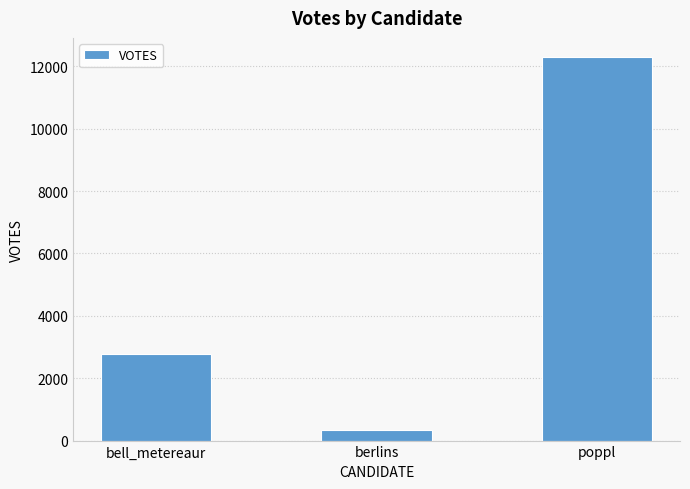

Does the chart contain stacked bars?

No